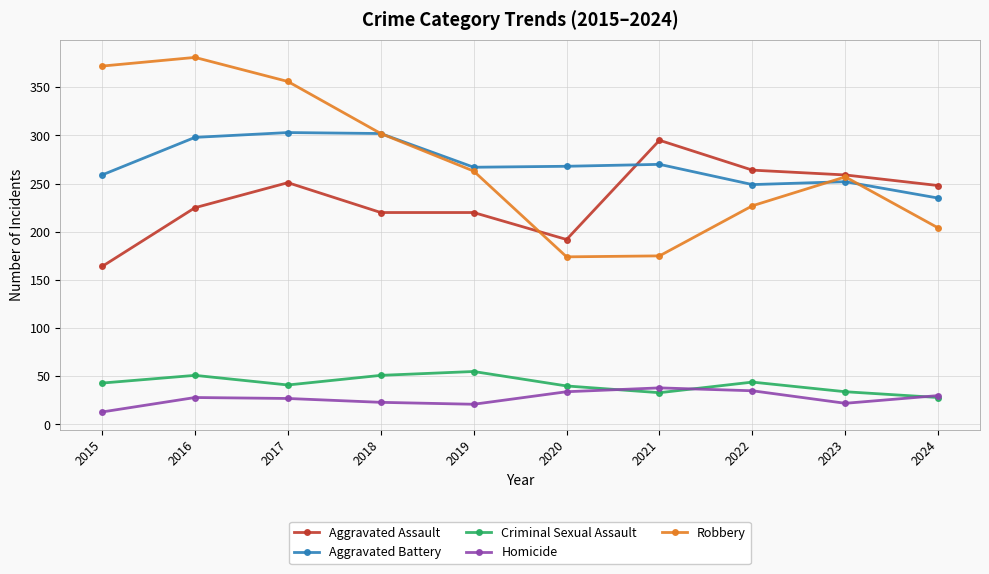

What is the maximum value shown in the chart?

381